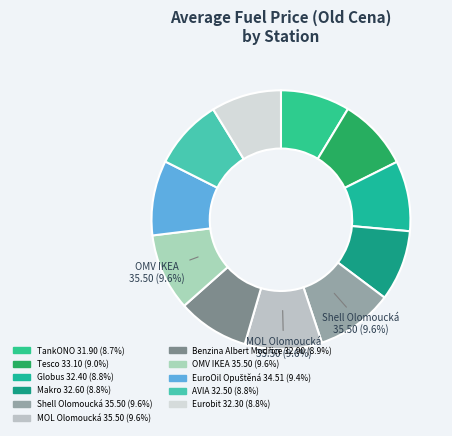

Is it true that Tesco is 19% of the pie?

False